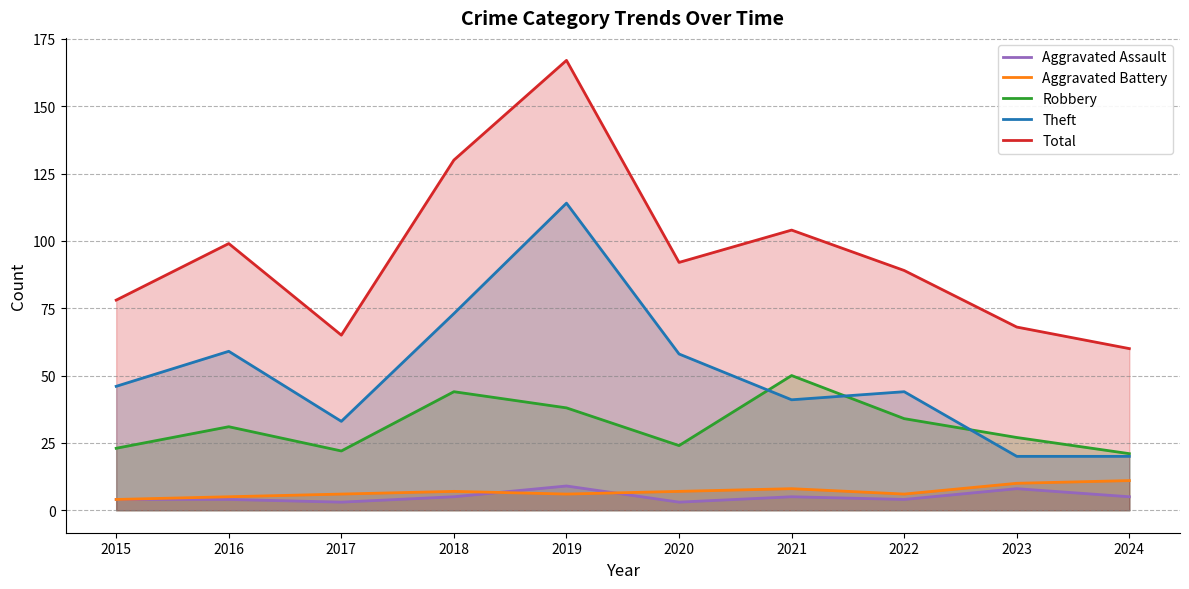

What is the total value across all series at 2019?

334